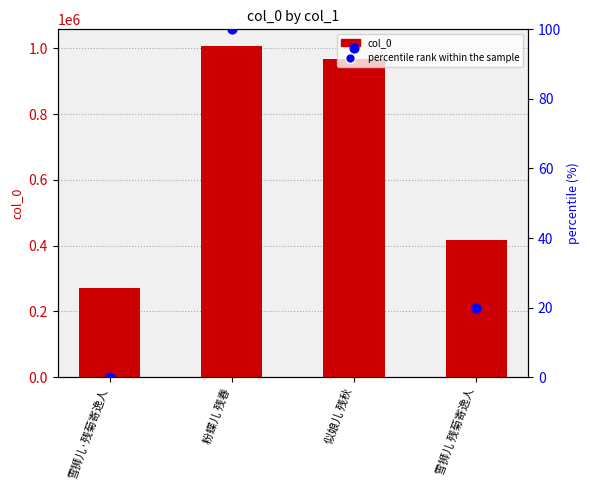

At which category is the sum across all series the highest?

粉蝶儿 残春